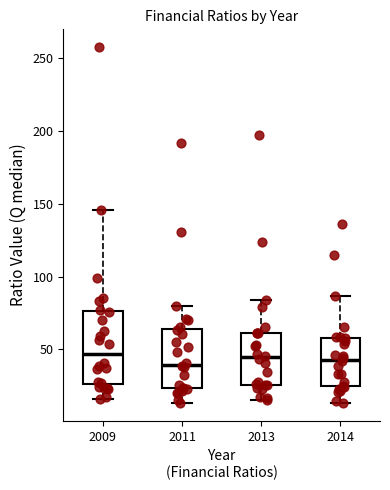

Reading left to right, transcribe this box plot: for each box, give where its median line is, the range the box spans, and where its two whiskers end, as read against the y-axis. The values are not printed on the chart, so give them approximately, as read against the axis.

2009: median 45, box 25 to 75, whiskers 15 to 145
2011: median 40, box 25 to 65, whiskers 15 to 80
2013: median 45, box 25 to 60, whiskers 15 to 85
2014: median 45, box 25 to 60, whiskers 15 to 85